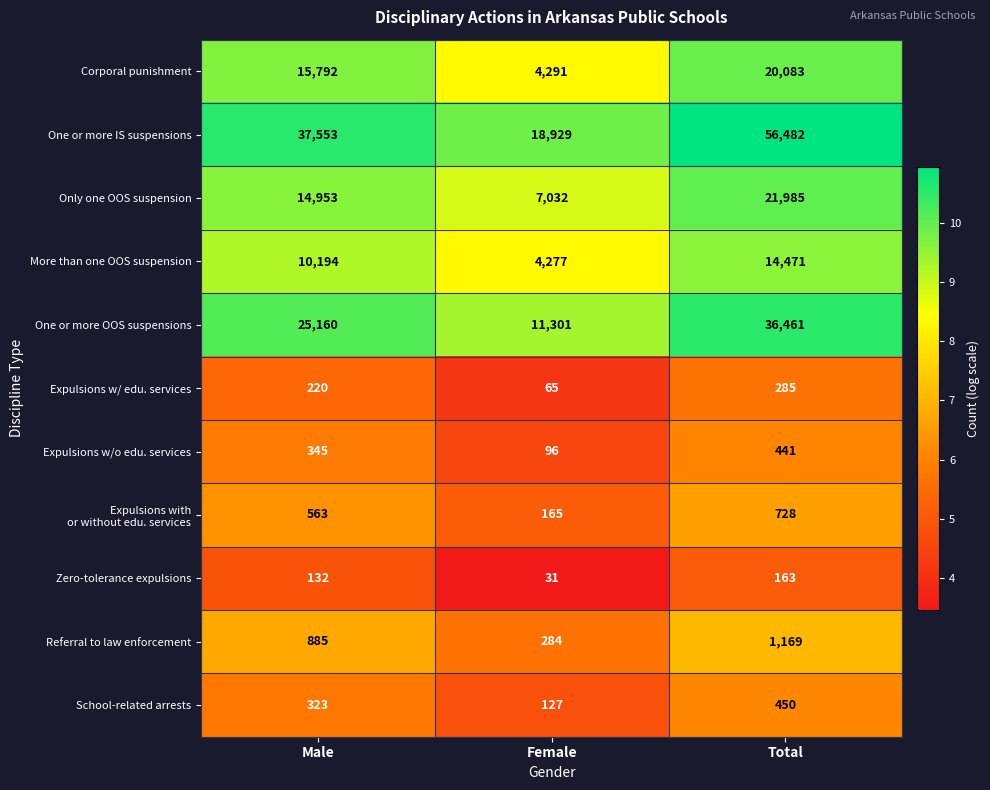

What is the sum of the Referral to law enforcement values at Total and Male?

2054